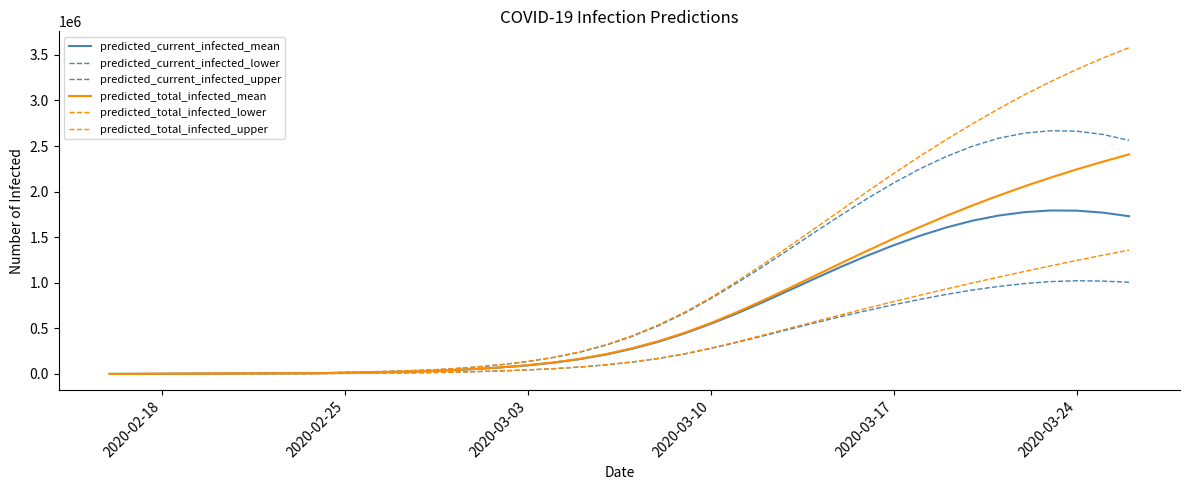

Does the chart have visible grid lines?

No